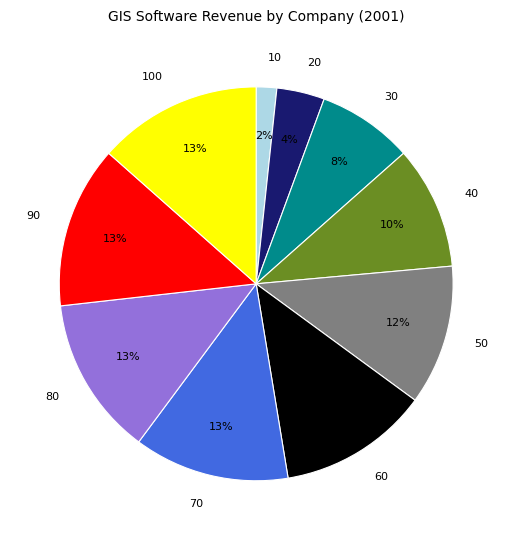

Between 30 and 80, which is larger?

80